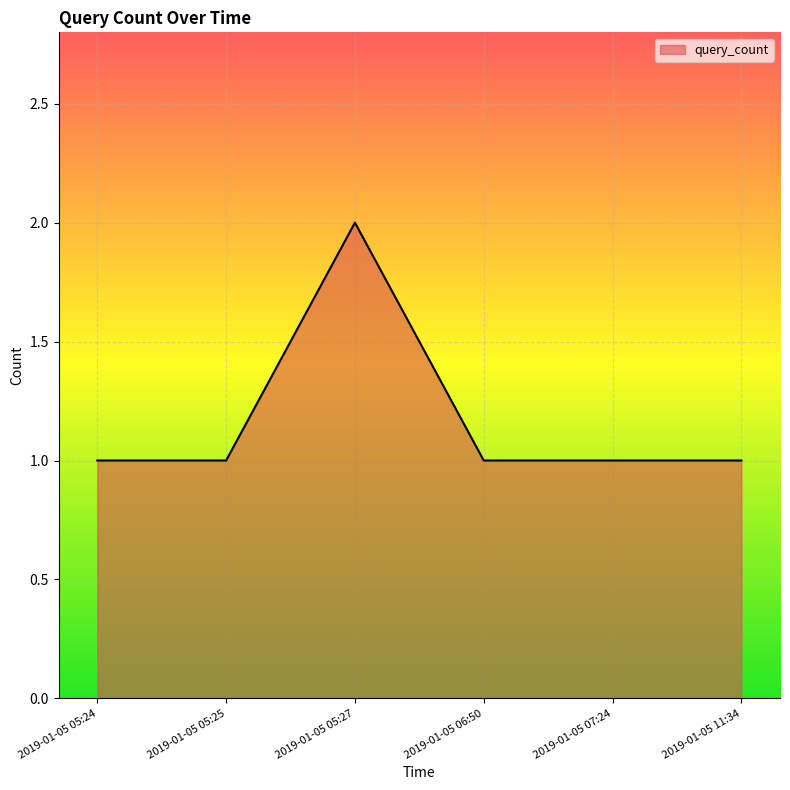

What is the approximate value at 2019-01-05 05:24?

1